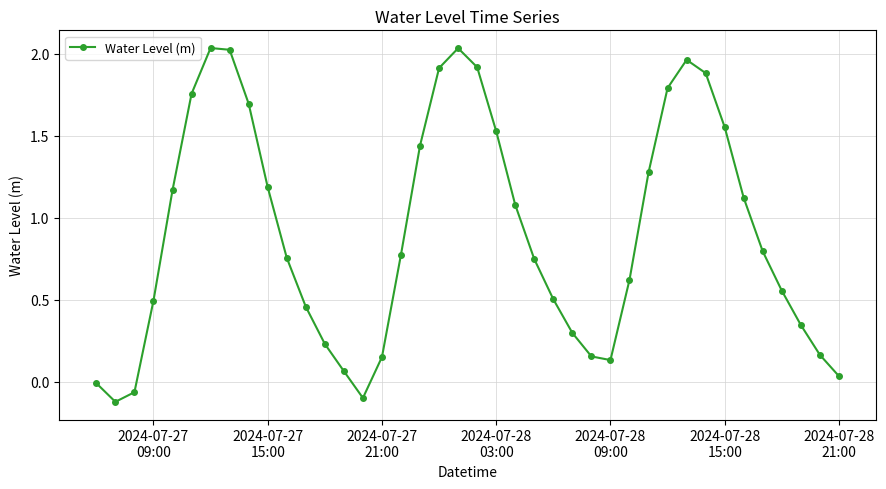

What is the average value?

0.9